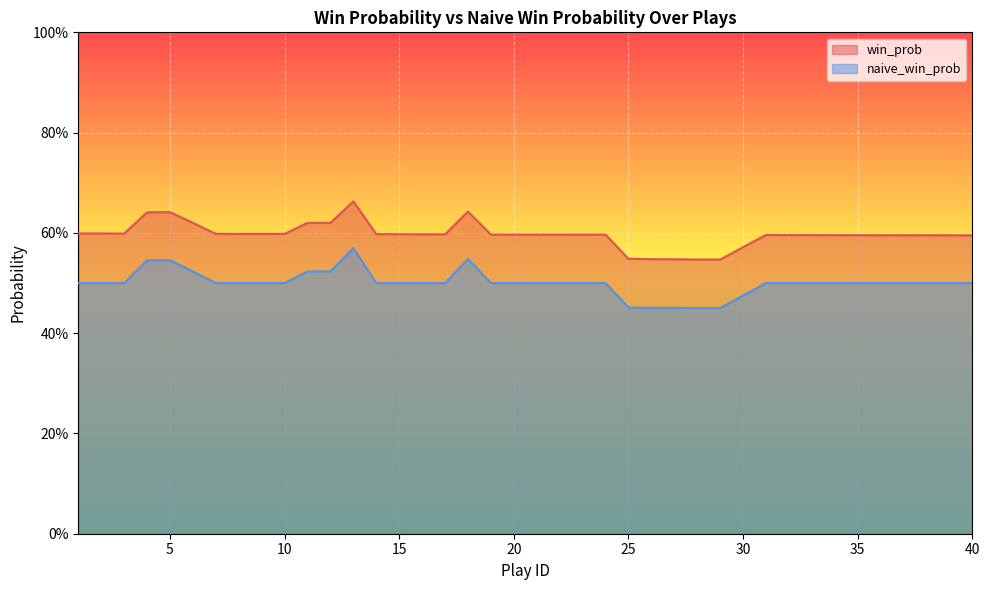

Does the chart display data point markers on the line(s)?

No